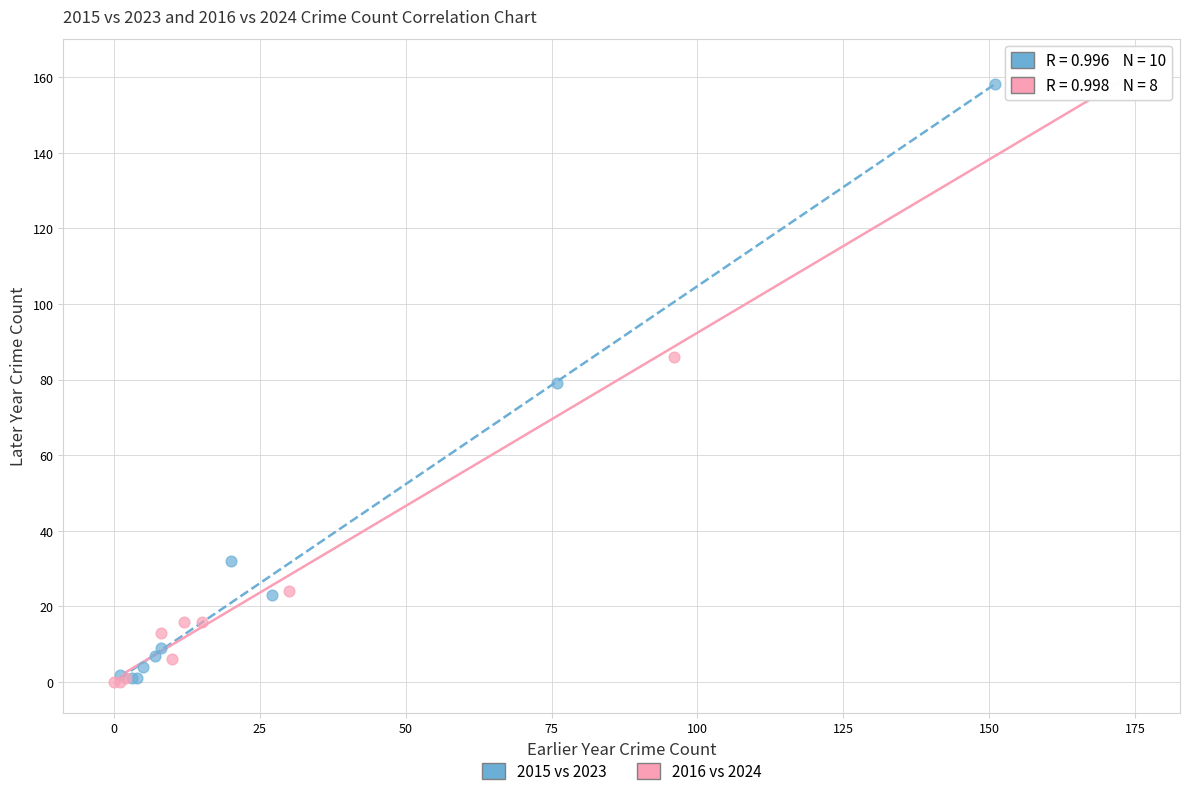

Which series has the widest spread of Y values?

2016 vs 2024